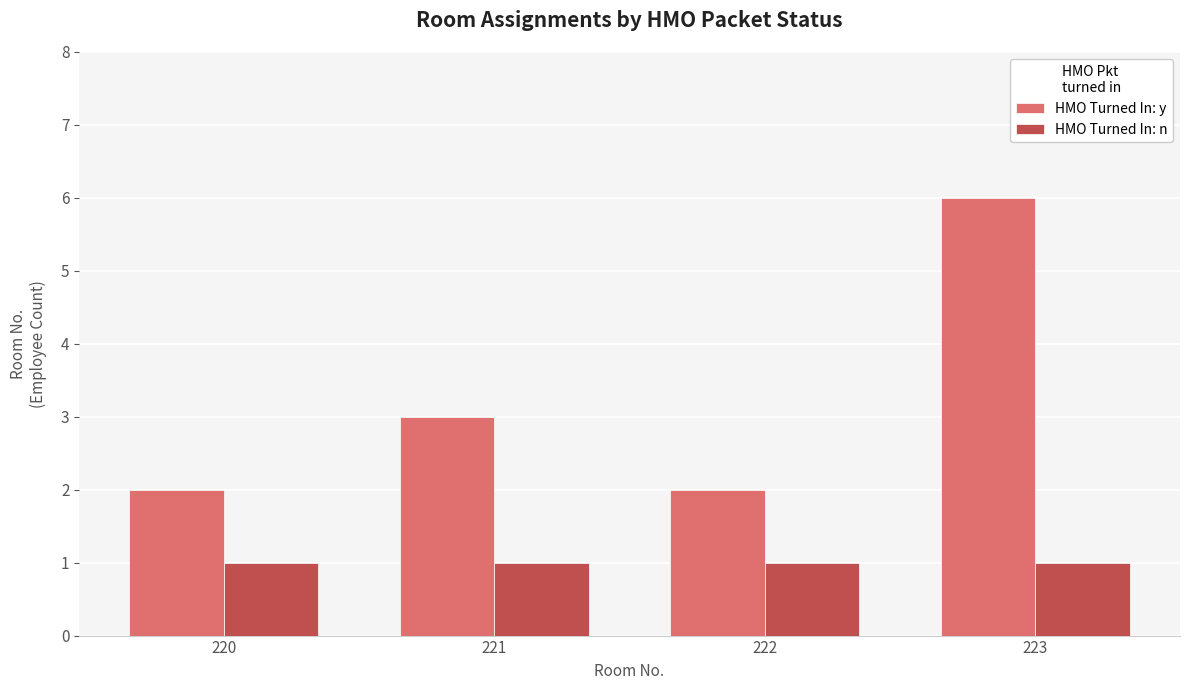

Which series has the largest range (max minus min)?

HMO Turned In: y